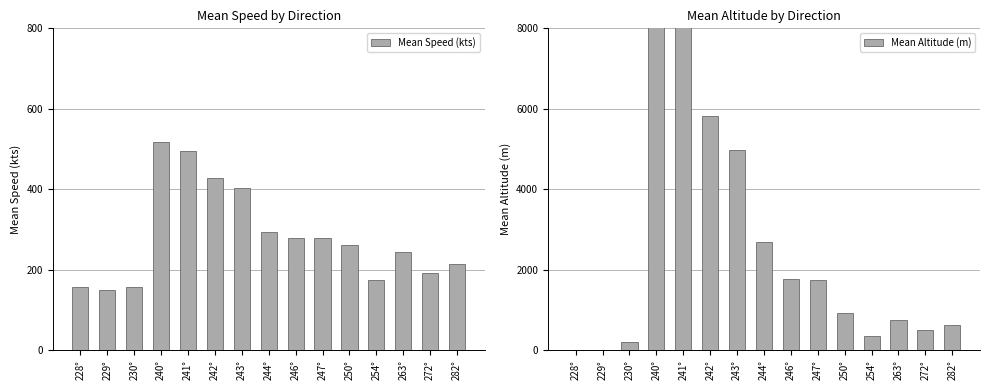

Rank the series by their average value, from lowest to highest.

Mean Speed (kts), Mean Altitude (m)